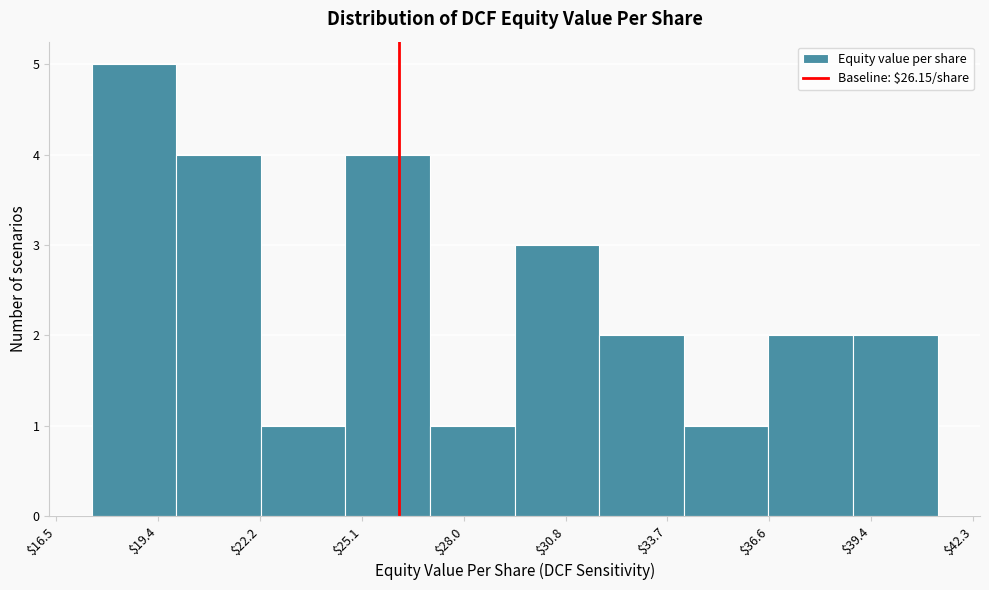

Which range on the x-axis has the tallest bar?

17.5 to 20.0